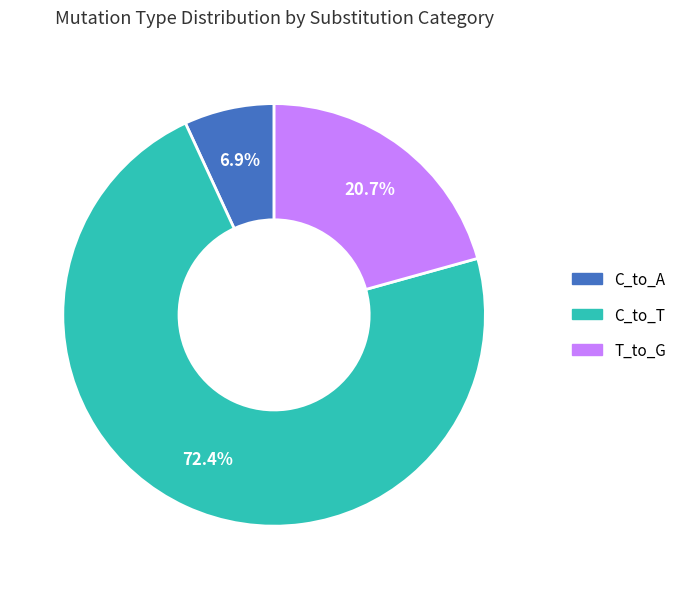

Is there a majority slice in this chart?

Yes